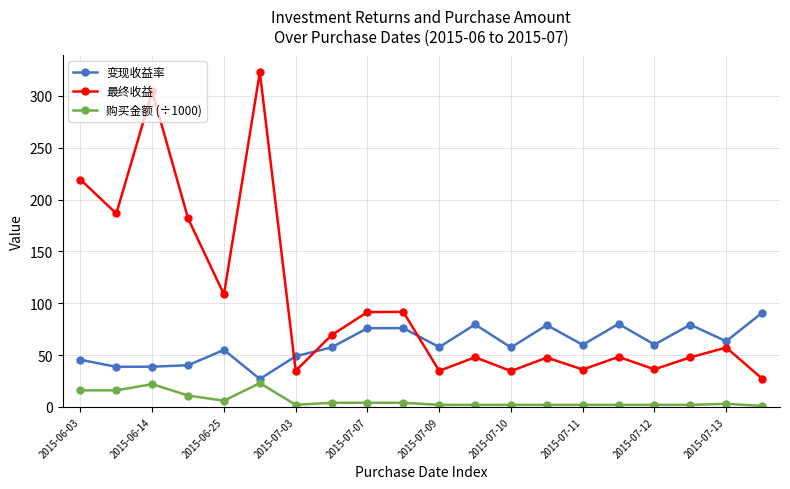

How many series are shown in this chart?

3